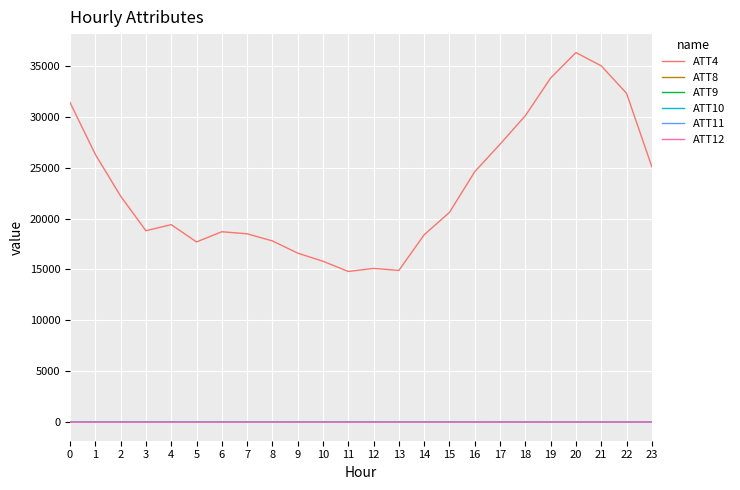

What is the difference between the maximum and second lowest values in the ATT9 series?

7.6